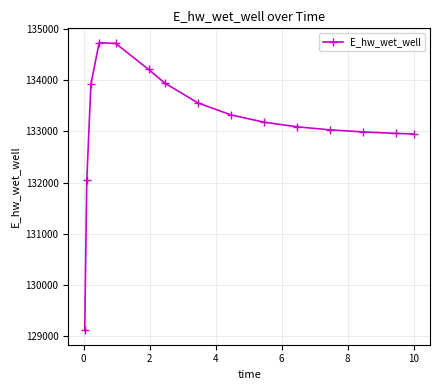

What is the maximum value shown in the chart?

134734.9